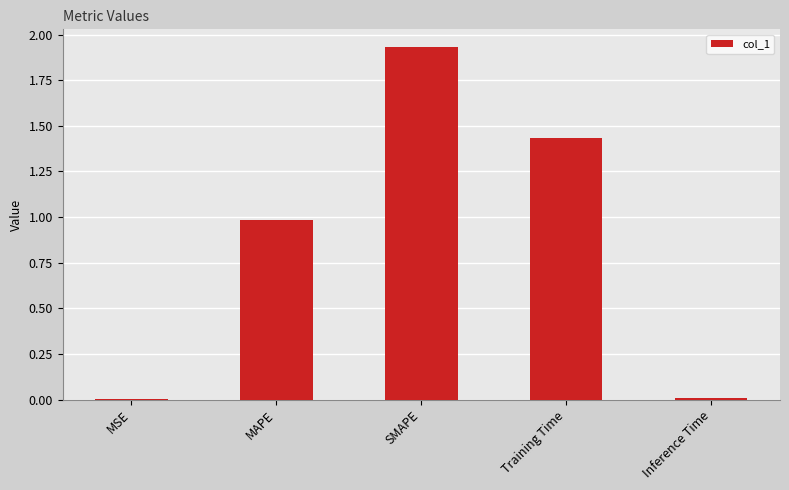

Which label corresponds to the largest value in the chart?

SMAPE